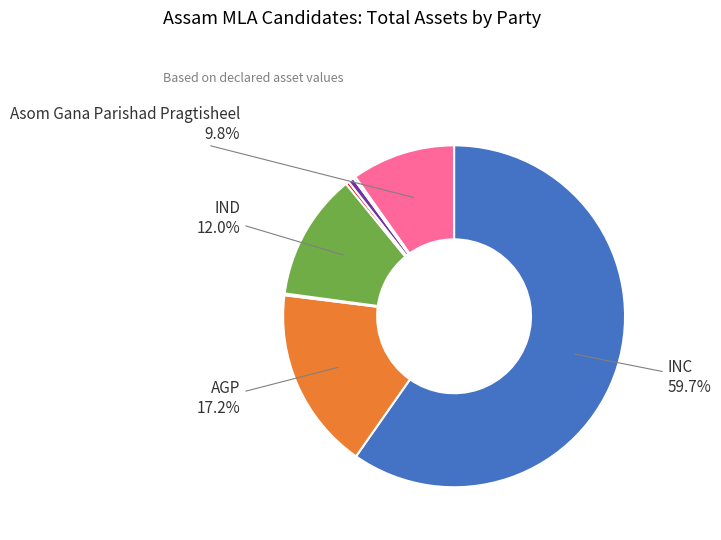

Is there any slice that represents more than half of the pie?

Yes